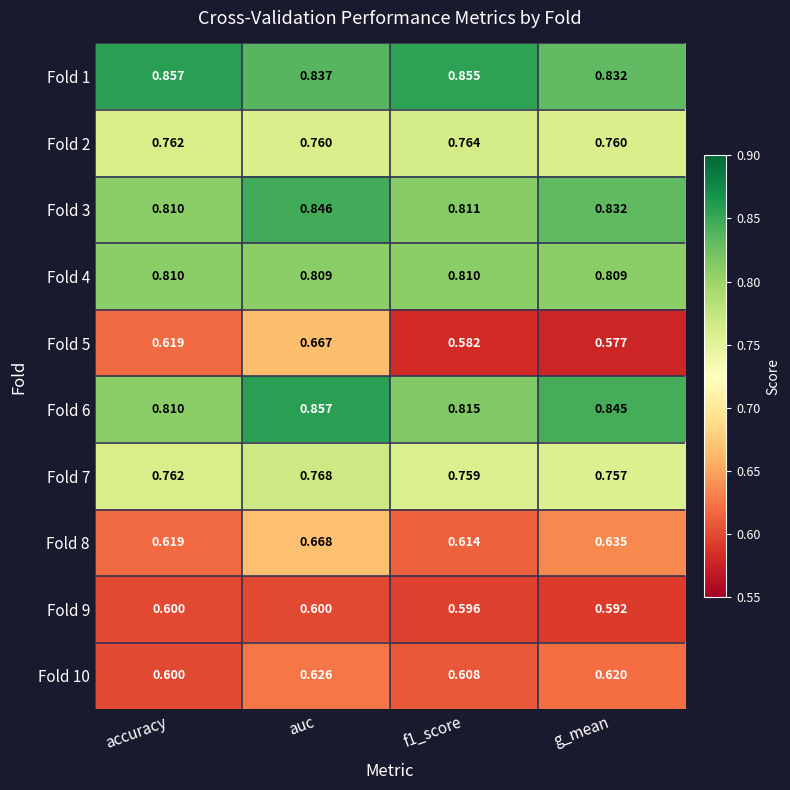

Is the value of Fold 4 at accuracy greater than the value of Fold 8 at f1_score?

Yes